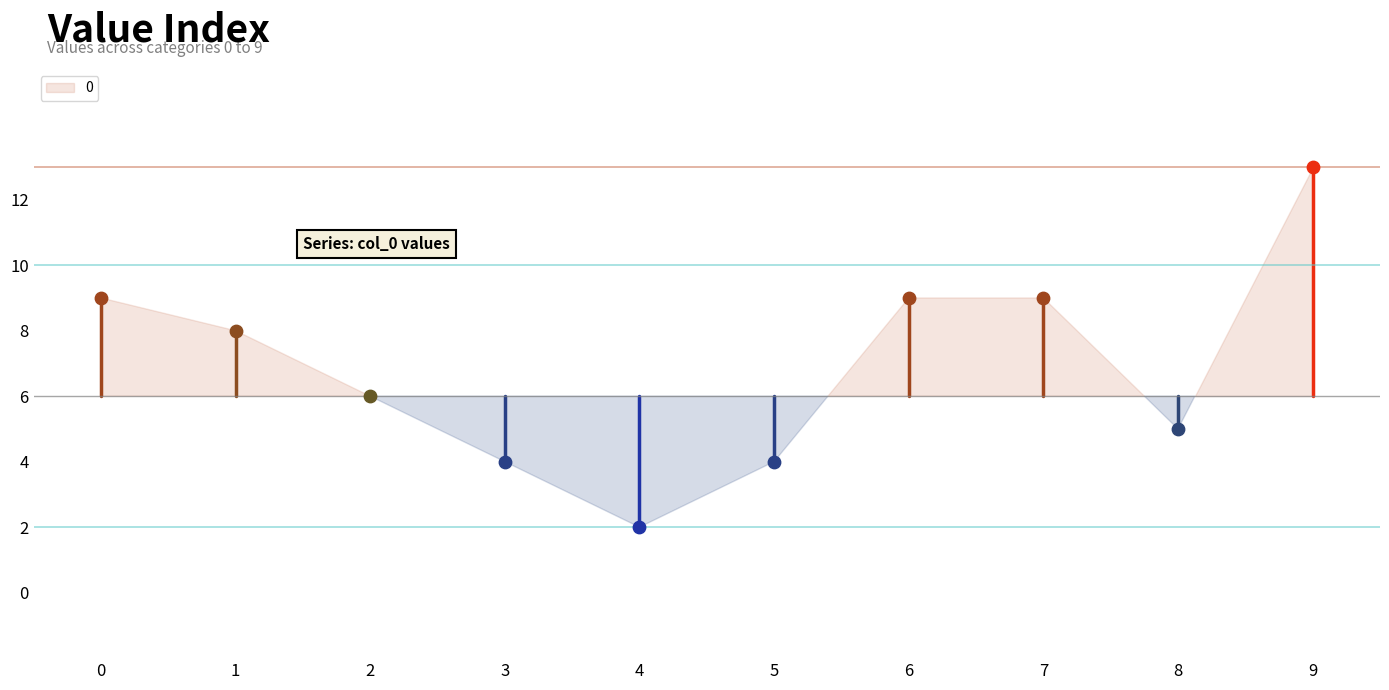

Between 3 and 6, which is larger?

6